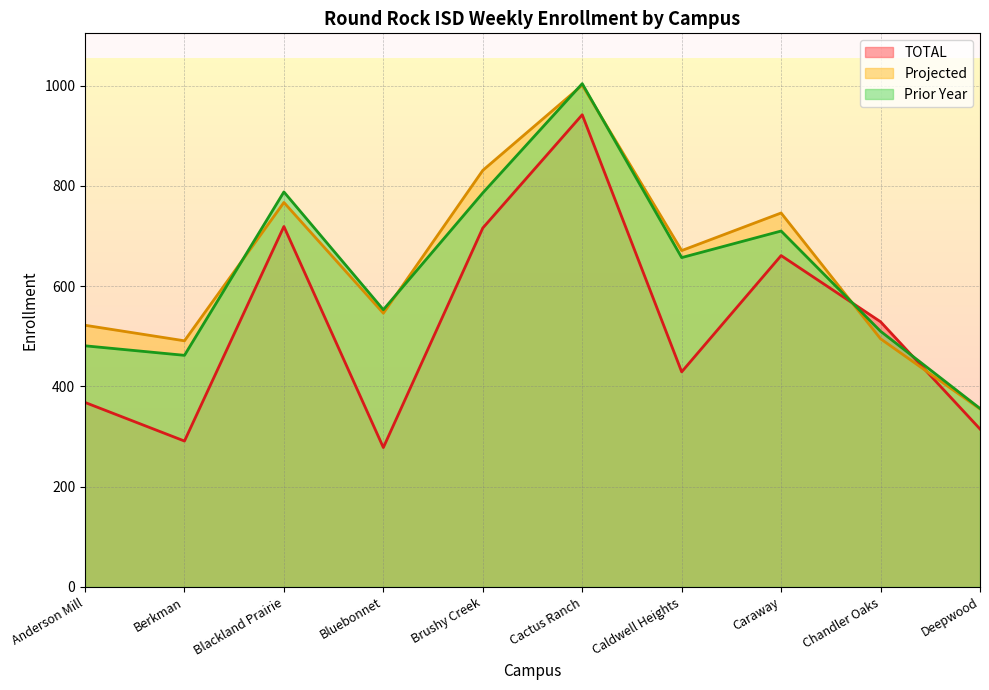

Which series changed the most between Berkman and Caraway?

TOTAL